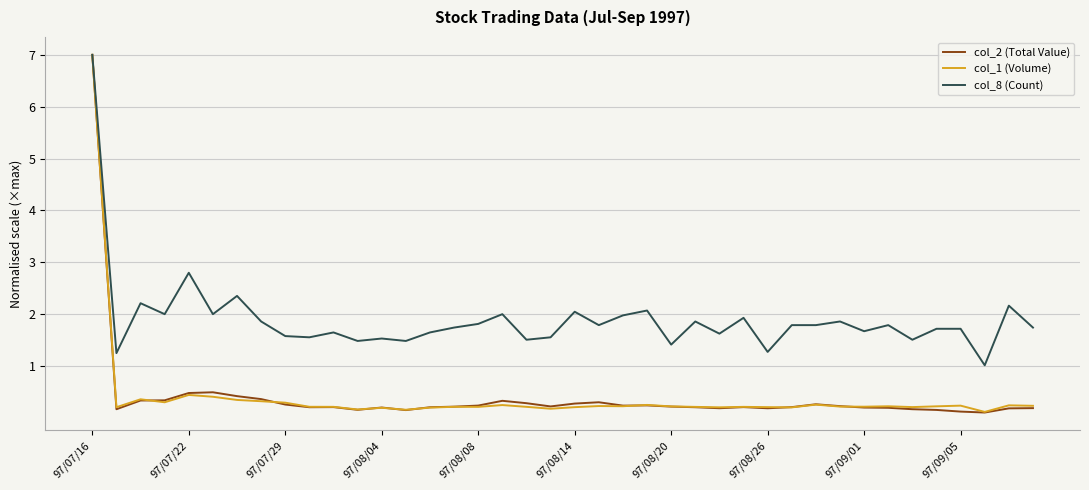

What is the lowest value of the col_8 (Count) series?

1.0